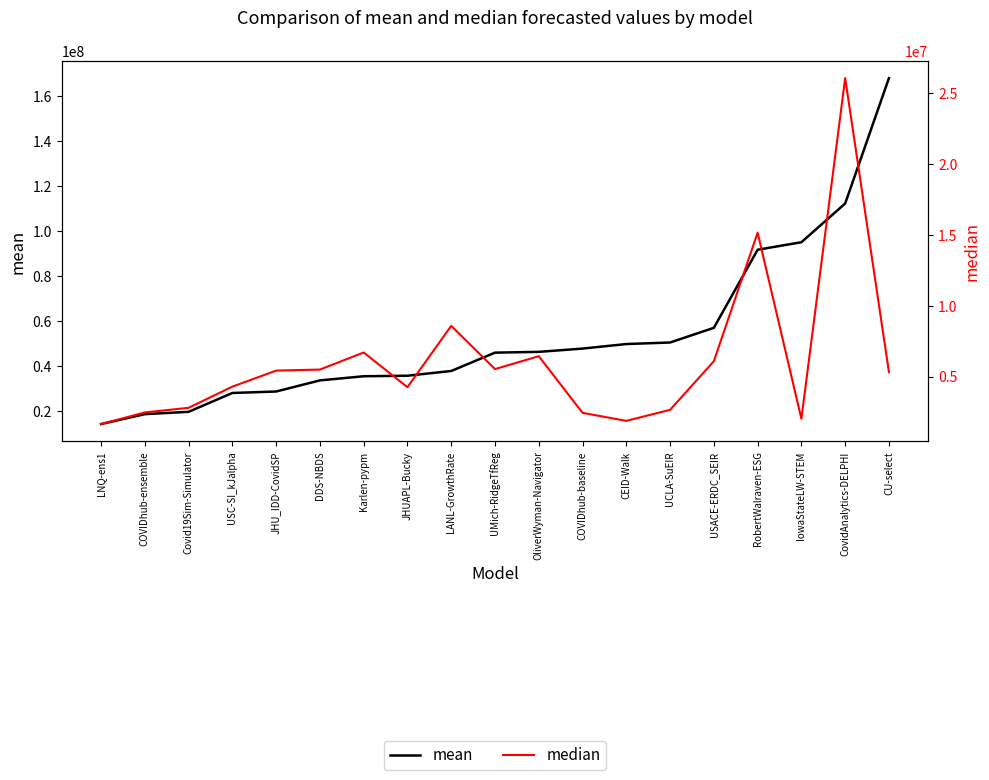

Rank the series by their maximum value, from lowest to highest.

median, mean